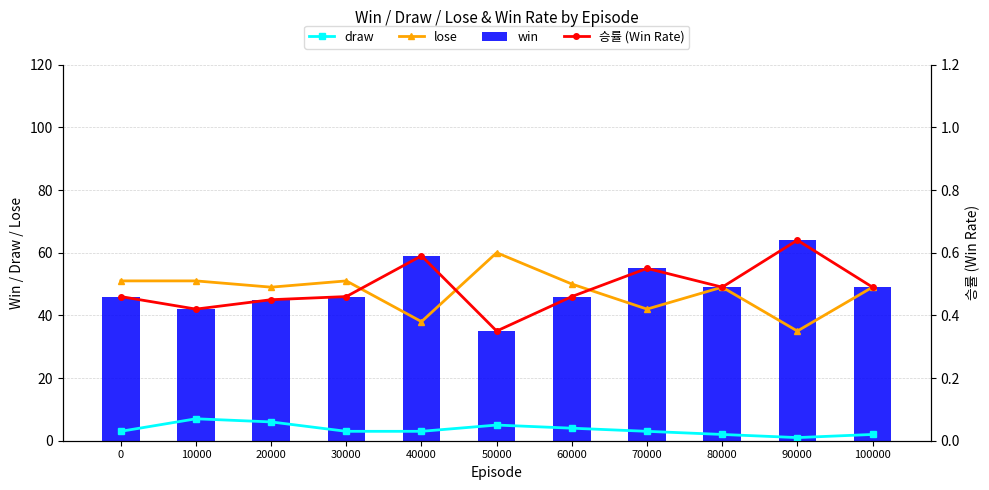

List the labels in order of 승률 (Win Rate) value, smallest first.

50000, 10000, 20000, 0, 30000, 60000, 80000, 100000, 70000, 40000, 90000